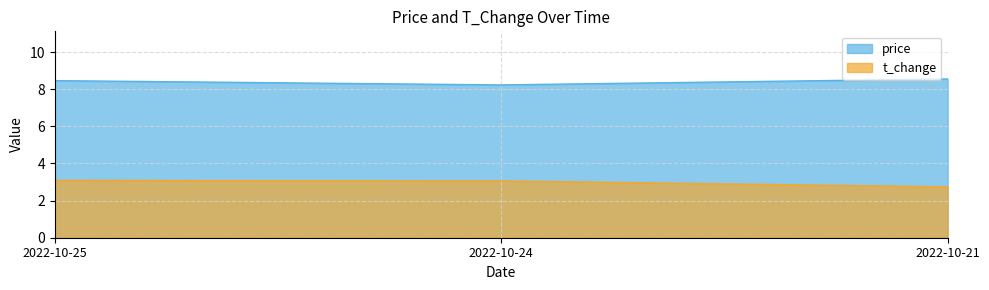

How many values in the t_change series are below 3?

1